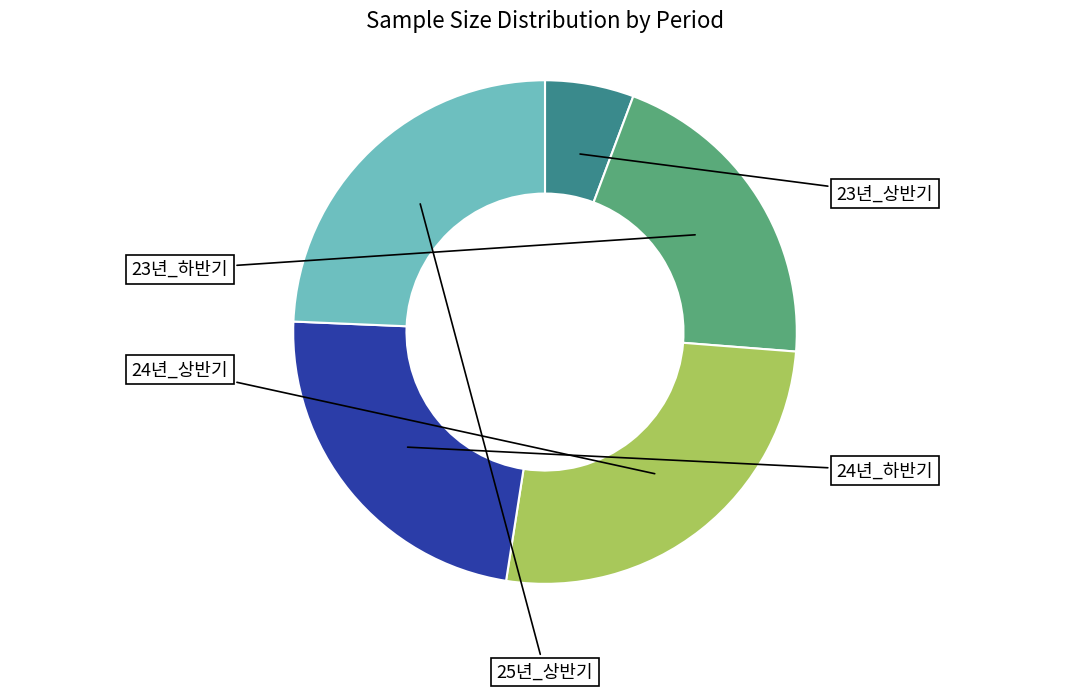

Does any single category account for the majority?

No